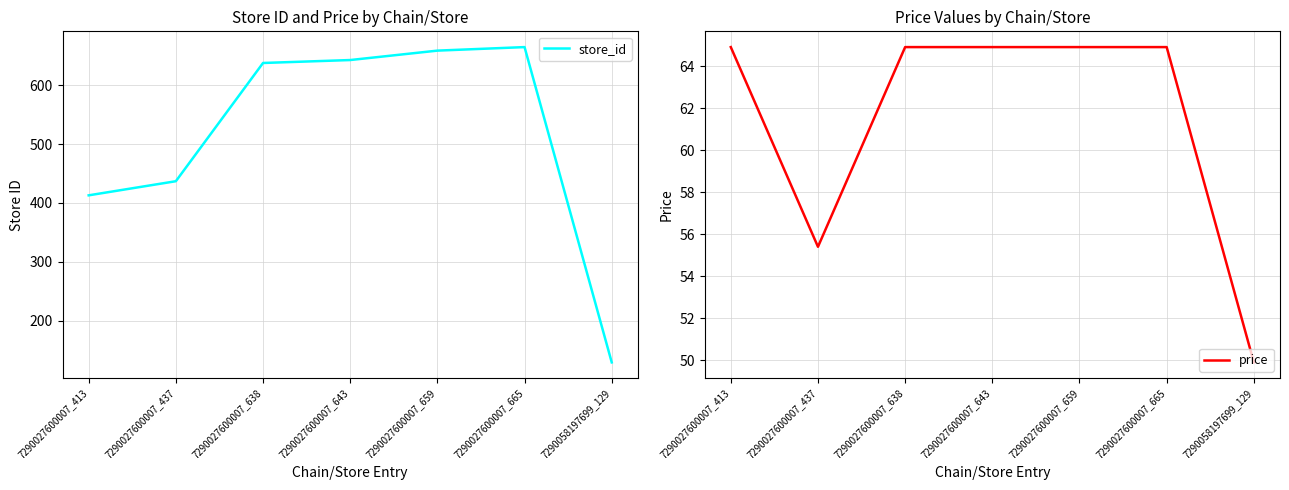

Which series has the largest range (max minus min)?

store_id